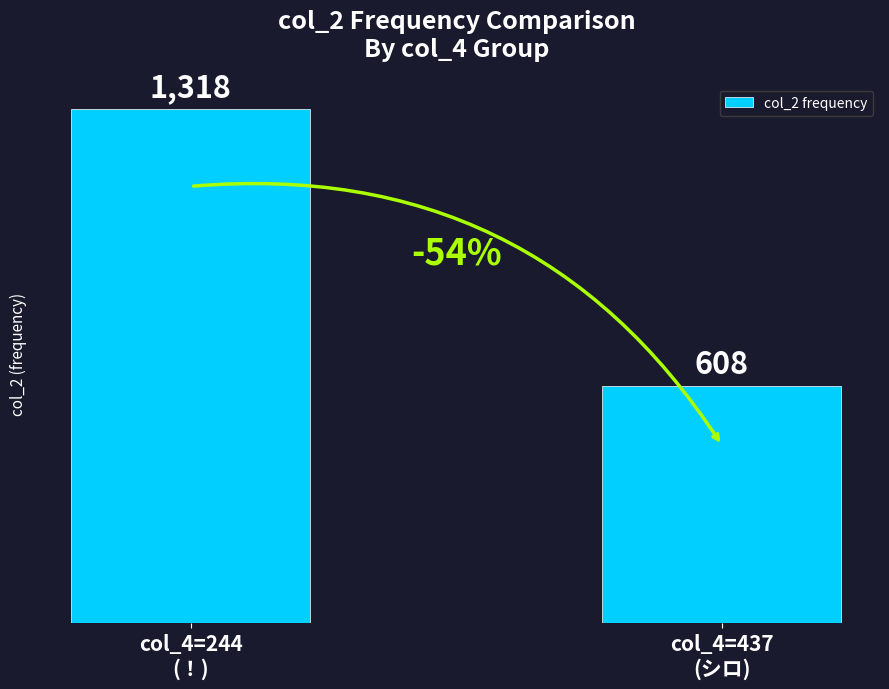

Reading left to right, what are all the values shown in this chart?

col_4=244
(！)=1318	col_4=437
(シロ)=608